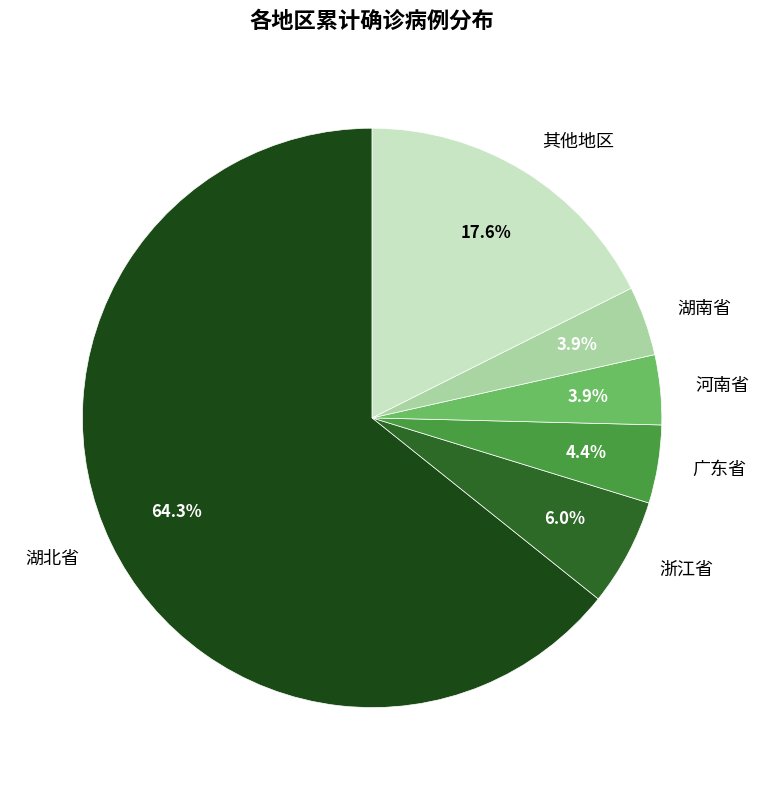

To the nearest percent, what is the difference between the largest and smallest slice percentages?

60%